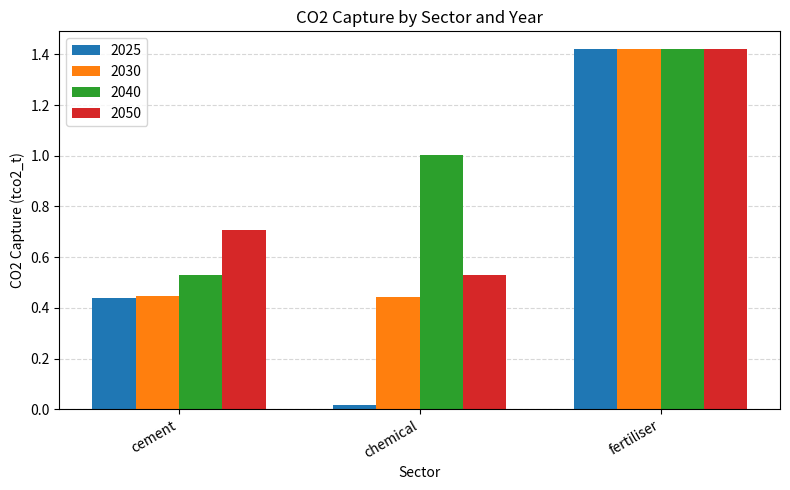

Rank the series by their average value, from lowest to highest.

2025, 2030, 2050, 2040